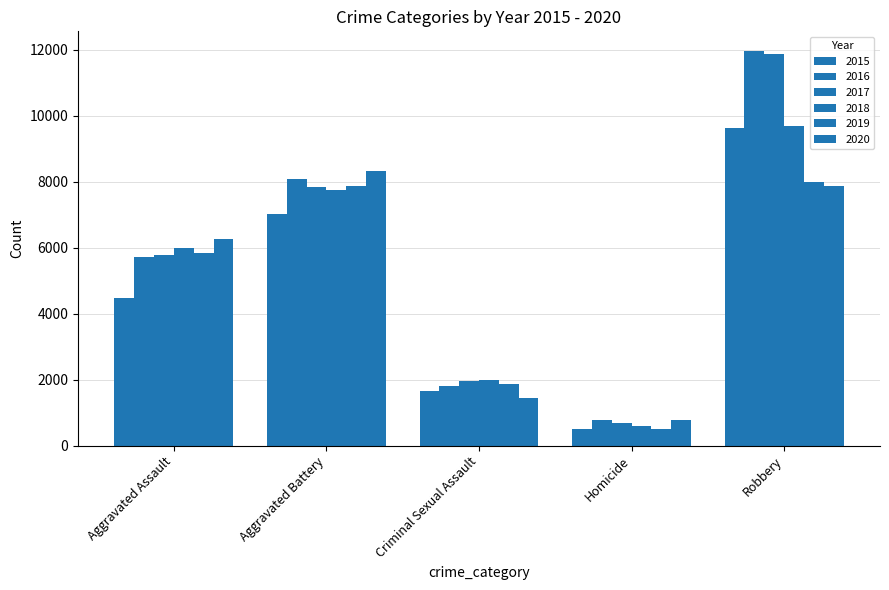

Which category has the lowest value in the 2020 series?

Homicide